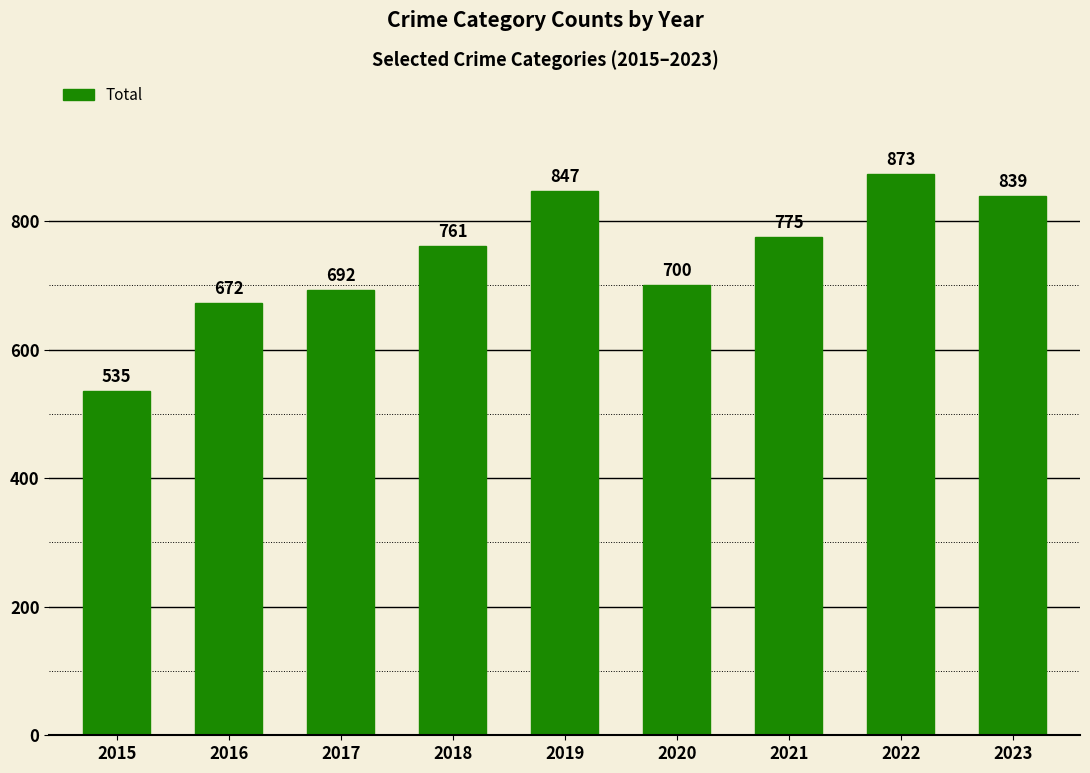

Are the bars horizontal?

No